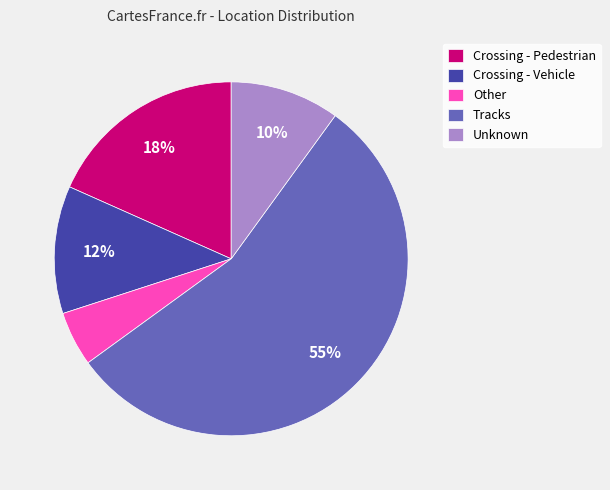

Do Crossing - Pedestrian and Tracks together represent more than half of the pie?

Yes